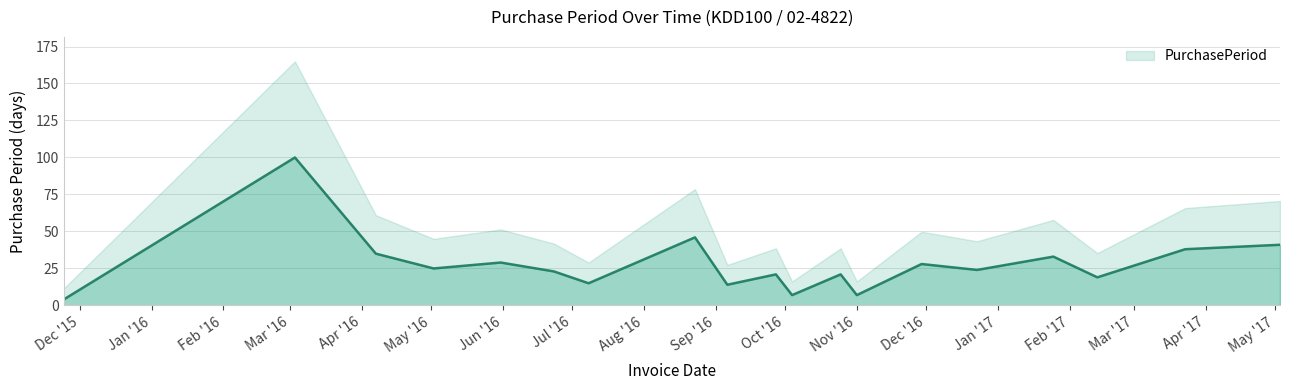

What is the lowest value of the PurchasePeriod series?

4